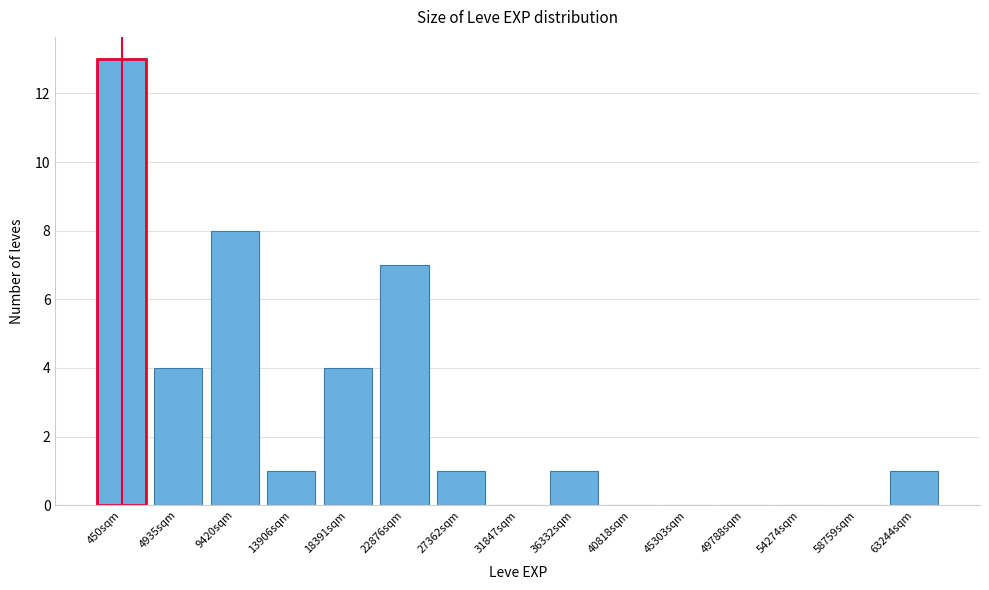

Reading left to right, list all the values displayed in this chart.

450sqm=13	4935sqm=4	9420sqm=8	13906sqm=1	18391sqm=4	22876sqm=7	27362sqm=1	31847sqm=0	36332sqm=1	40818sqm=0	45303sqm=0	49788sqm=0	54274sqm=0	58759sqm=0	63244sqm=1